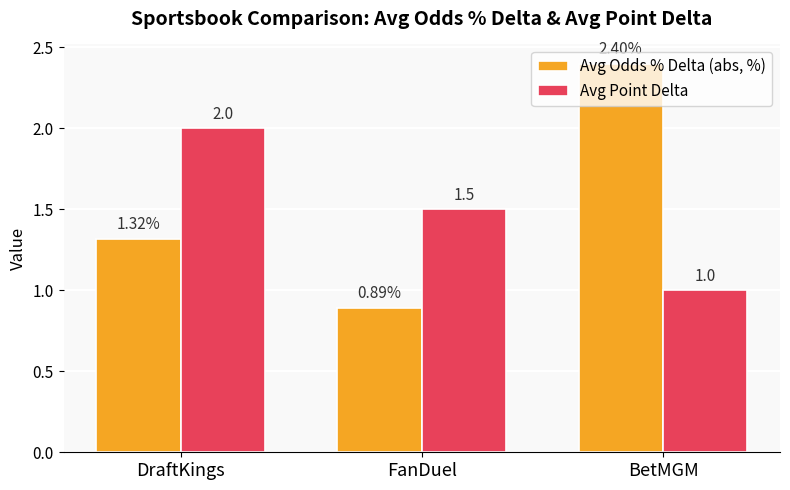

What is the maximum value for Avg Point Delta?

2.0